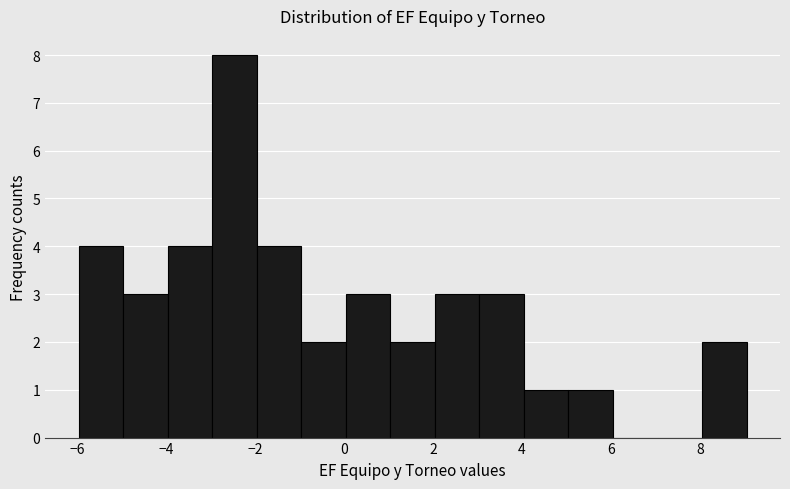

Reading left to right, transcribe this chart: for each bar, give the range it covers on the x-axis and its height. Neither the bar edges nor the heights are printed on the chart, so give them approximately, as read against the axes.

-6 to -5: 4
-5 to -4: 3
-4 to -3: 4
-3 to -2: 8
-2 to -1: 4
-1 to 0: 2
0 to 1: 3
1 to 2: 2
2 to 3: 3
3 to 4: 3
4 to 5: 1
5 to 6: 1
6 to 7: 0
7 to 8: 0
8 to 9: 2